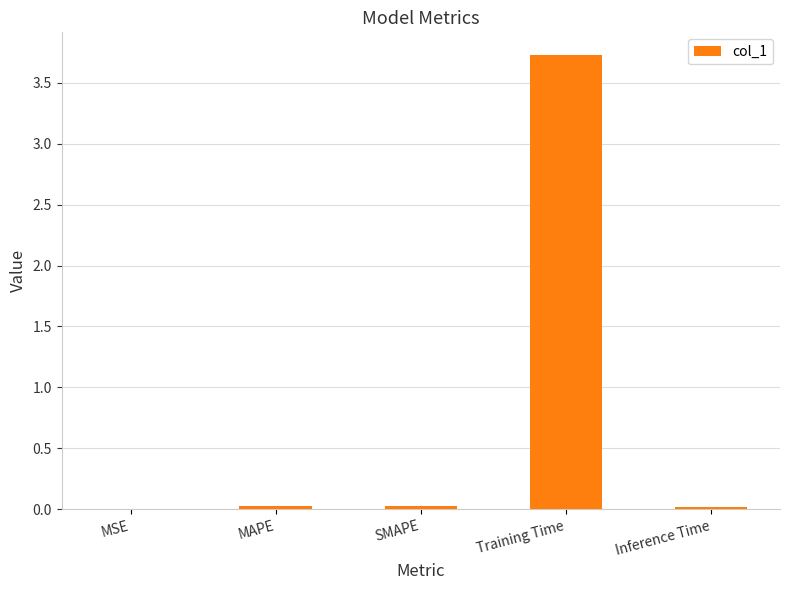

What is the sum of all values?

3.8